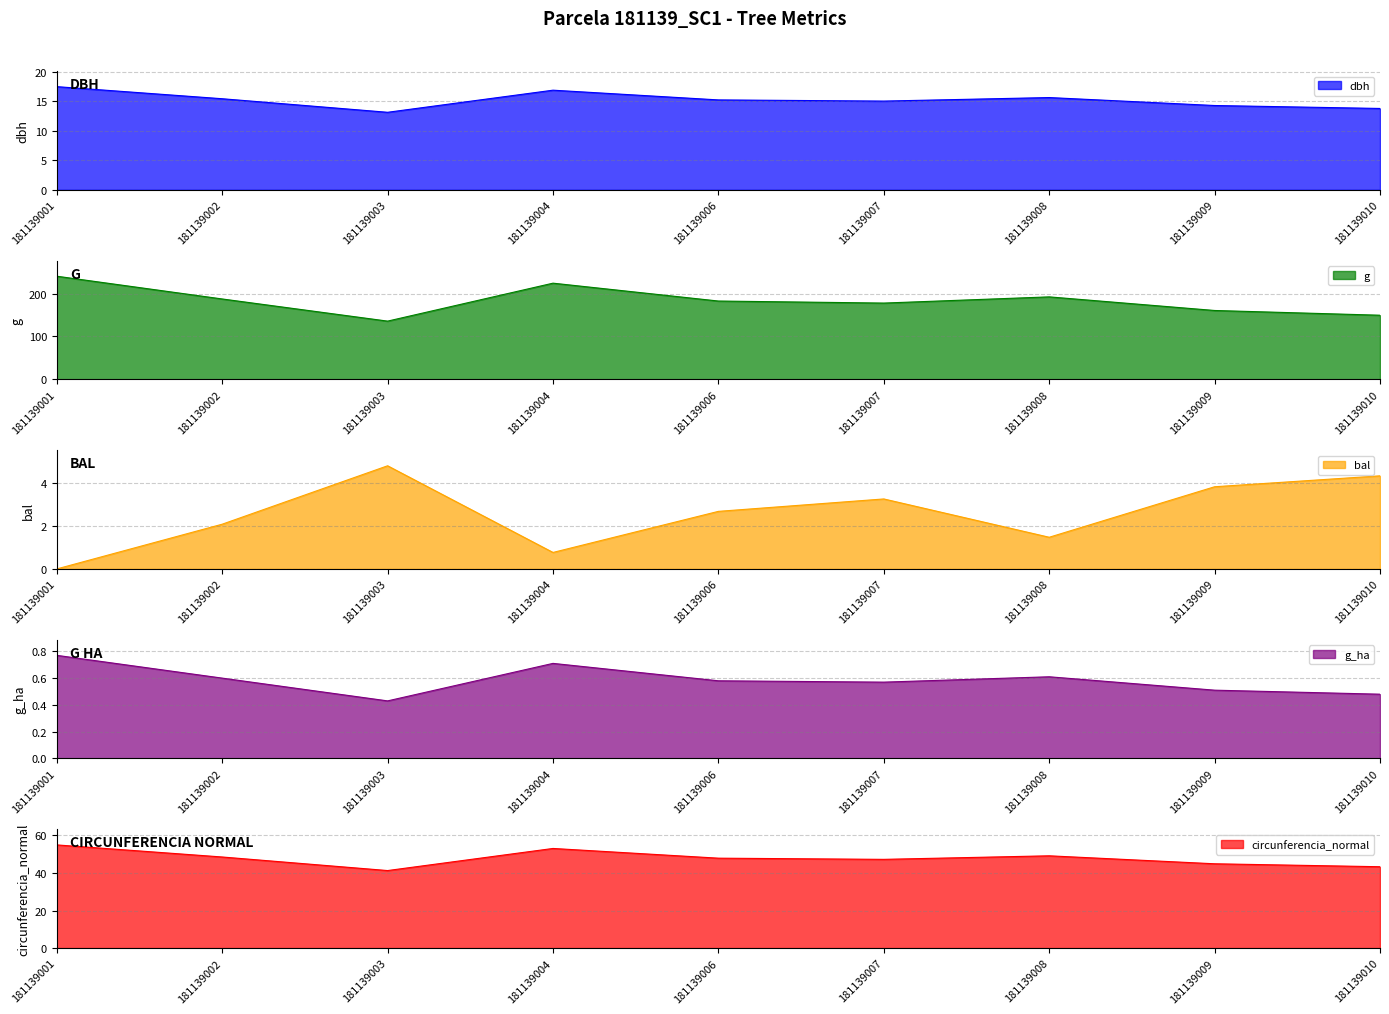

True or false: g has more than 2 interior local peaks.

False